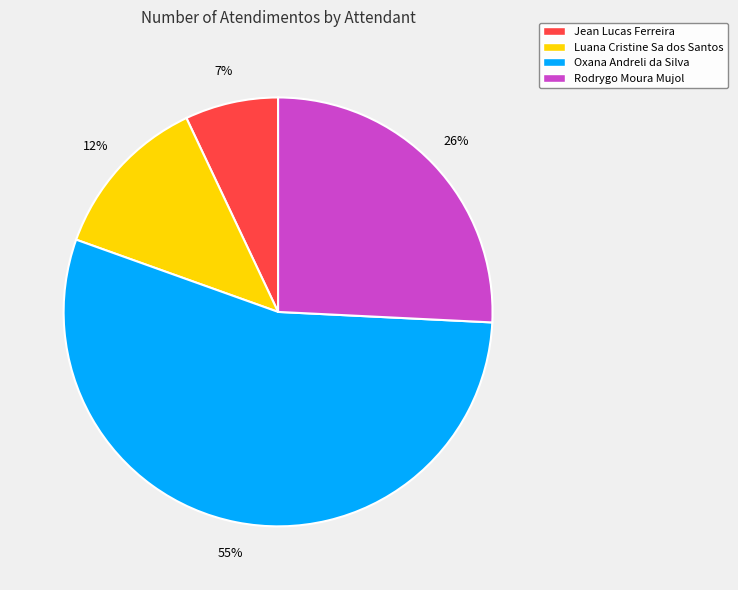

Combined, do Rodrygo Moura Mujol and Oxana Andreli da Silva account for over 50%?

Yes